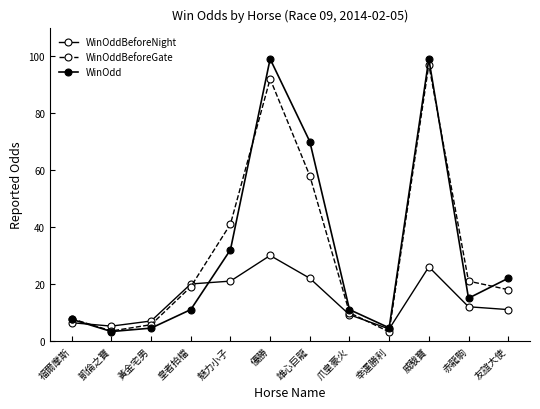

Reading left to right, extract all data points from this chart.

WinOddBeforeNight: 福爾摩斯=6.4	凱倫之寶=5.2	黃金宅男=7.0	皇者拍檔=20.0	魅力小子=21.0	優勝=30.0	雄心巨龍=22.0	爪皇豪火=9.2	幸運勝利=4.2	威駿寶=26.0	赤龍駒=12.0	友誼大使=11.0
WinOddBeforeGate: 福爾摩斯=7.8	凱倫之寶=3.5	黃金宅男=5.7	皇者拍檔=19.0	魅力小子=41.0	優勝=92.0	雄心巨龍=58.0	爪皇豪火=9.9	幸運勝利=3.2	威駿寶=97.0	赤龍駒=21.0	友誼大使=18.0
WinOdd: 福爾摩斯=7.6	凱倫之寶=3.3	黃金宅男=4.5	皇者拍檔=11.0	魅力小子=32.0	優勝=99.0	雄心巨龍=70.0	爪皇豪火=11.0	幸運勝利=4.6	威駿寶=99.0	赤龍駒=15.0	友誼大使=22.0